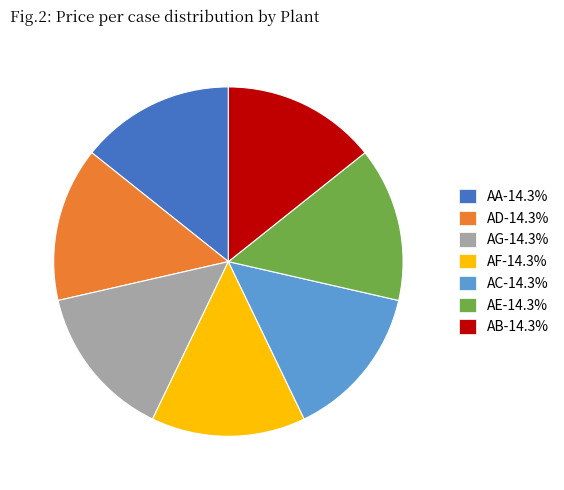

How many slices are in this pie chart?

7